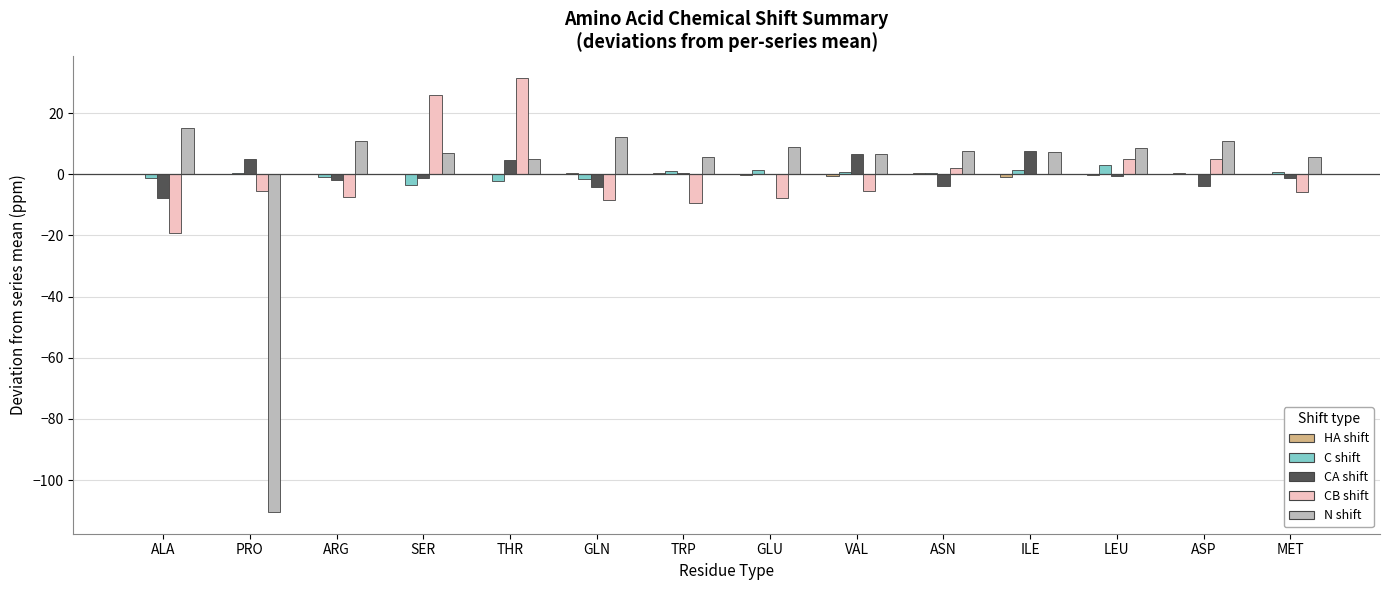

At which category does the chart reach its peak across all series?

THR